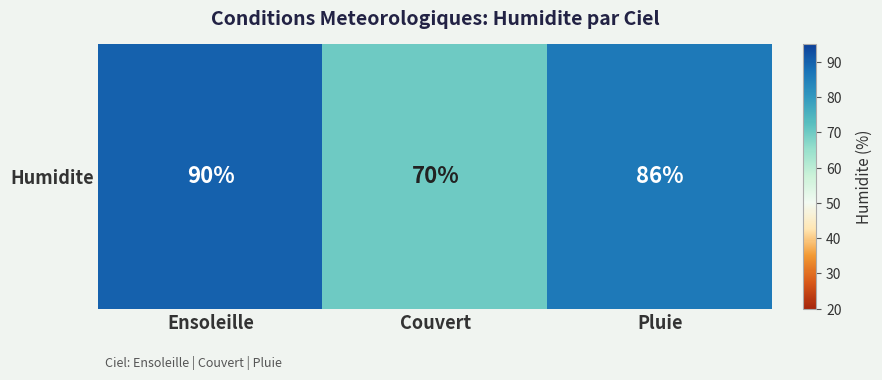

Which label corresponds to the largest value in the chart?

Ensoleille